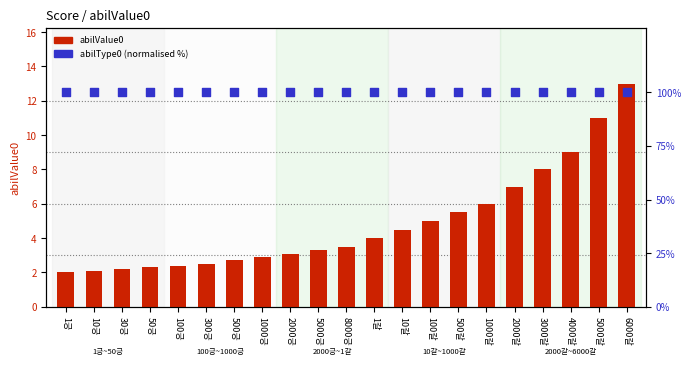

At how many categories does at least one series exceed 93?

21